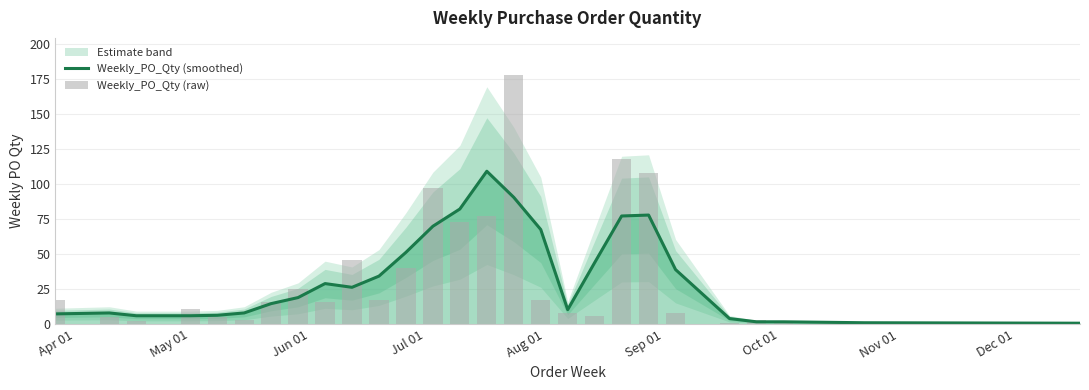

The value of Weekly_PO_Qty (smoothed) at May 01 is 4.0. True or false?

False